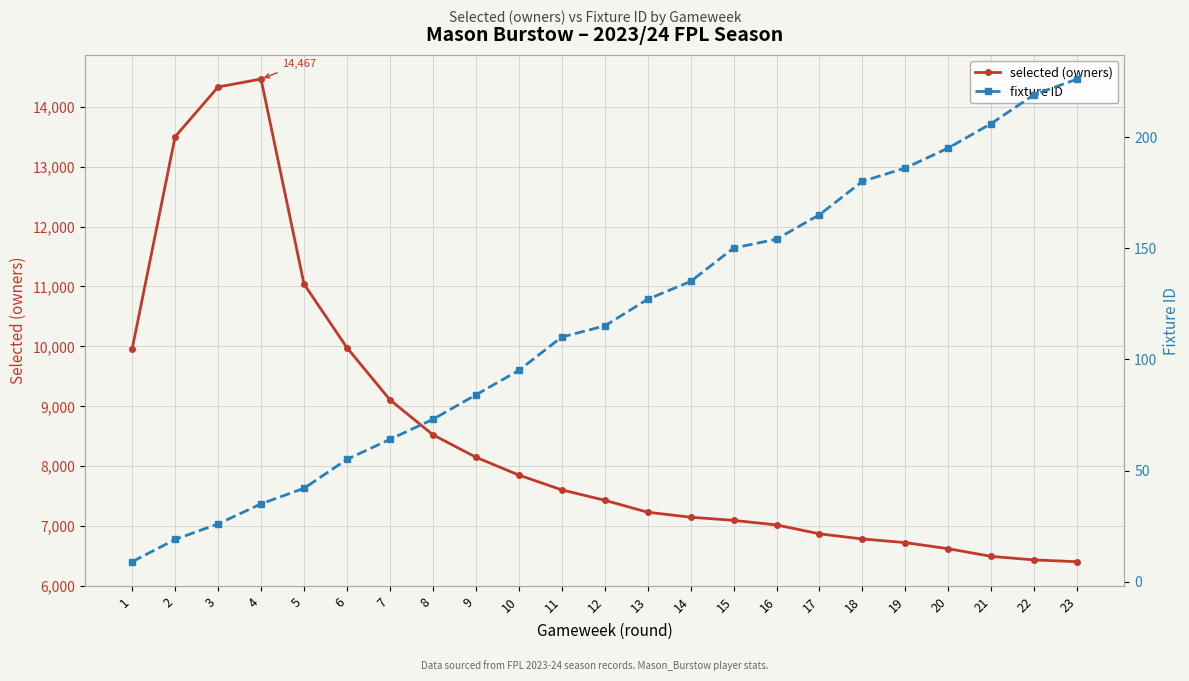

Which series has the widest spread of values?

selected (owners)